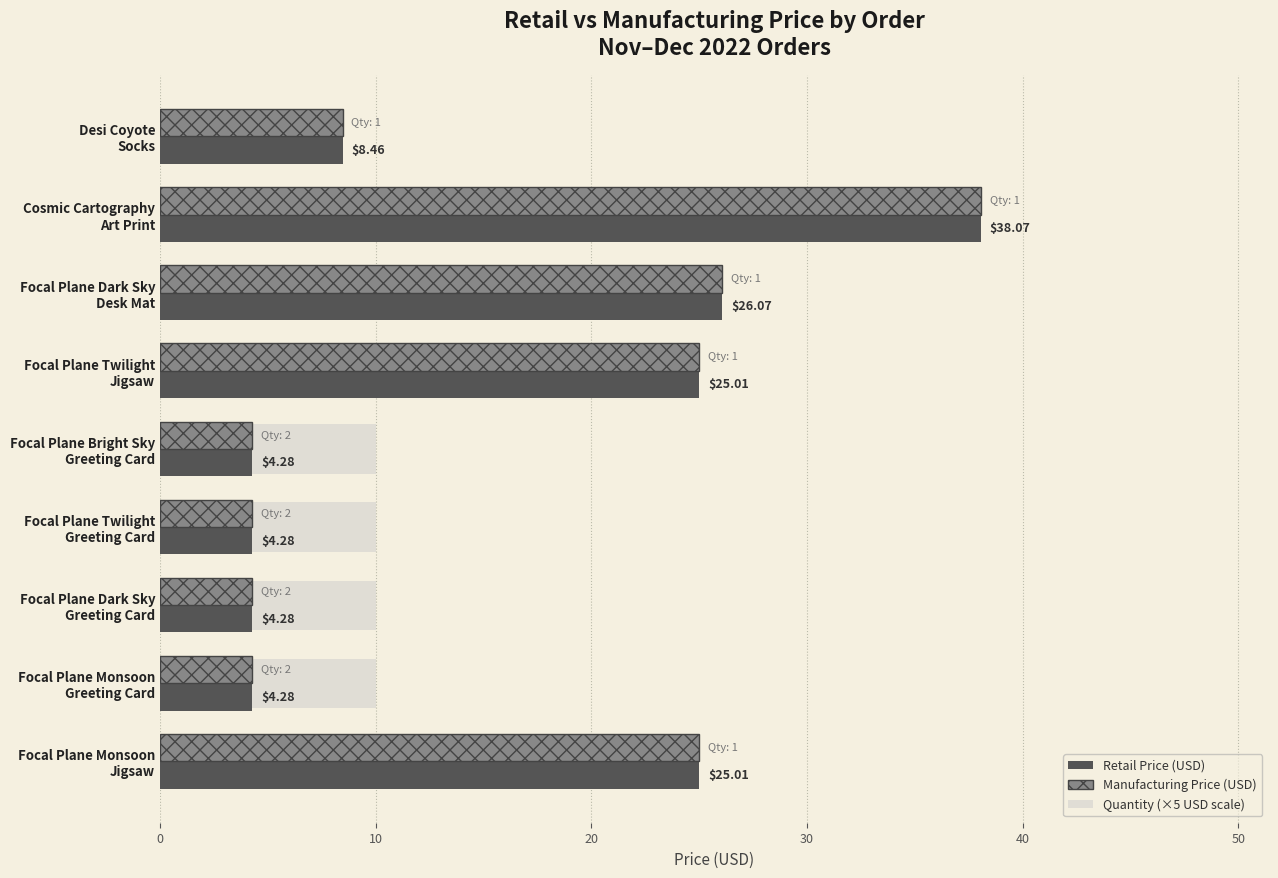

What is the average value of the Manufacturing Price (USD) series?

15.5